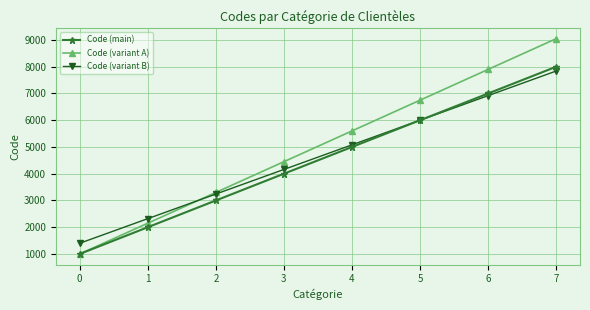

At which category is the sum across all series the highest?

7